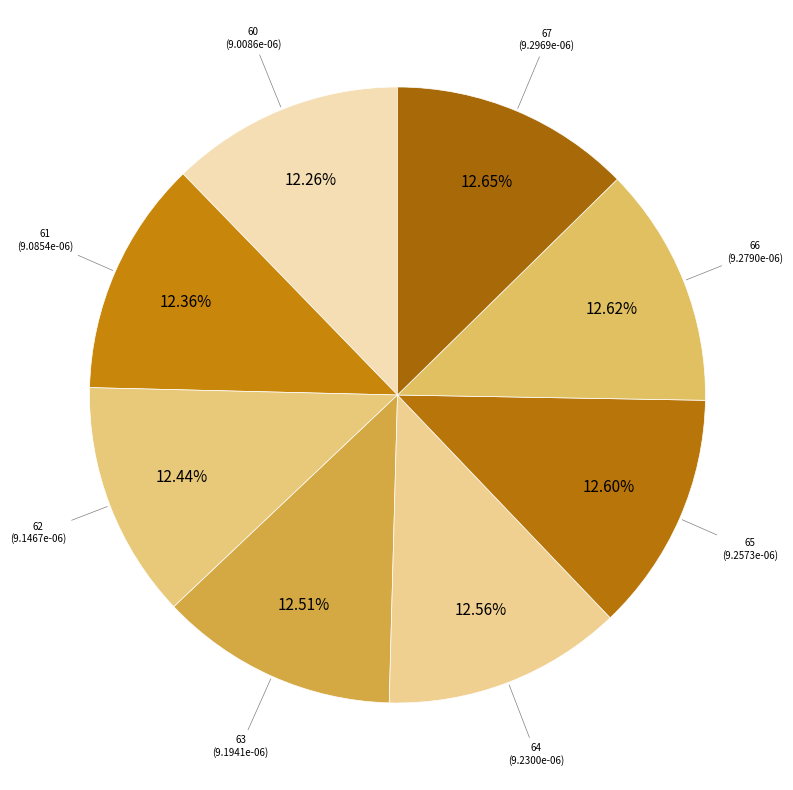

What percentage do 64 and 60 together represent?

24.8%